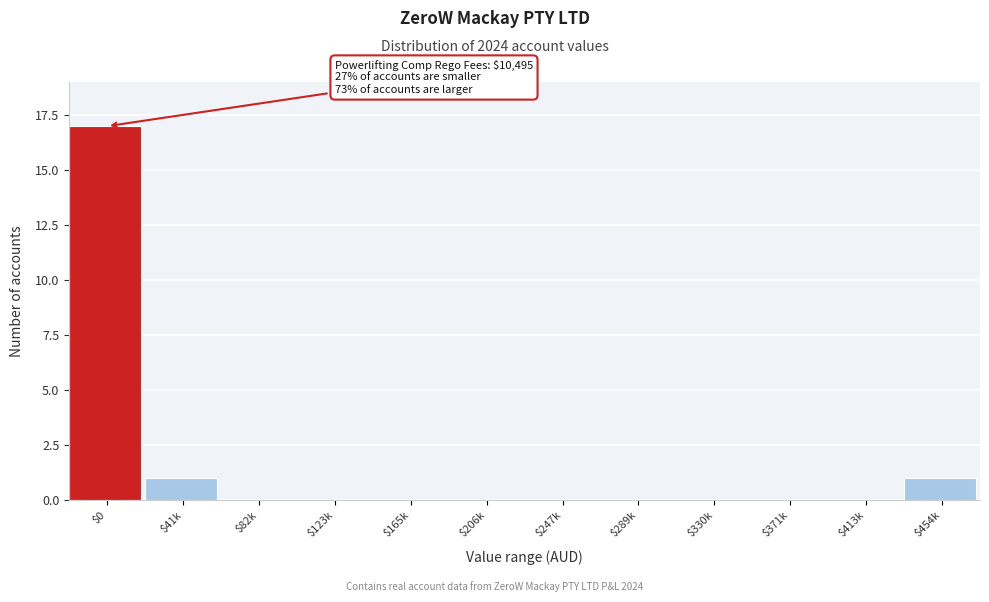

What is the maximum value shown in the chart?

17